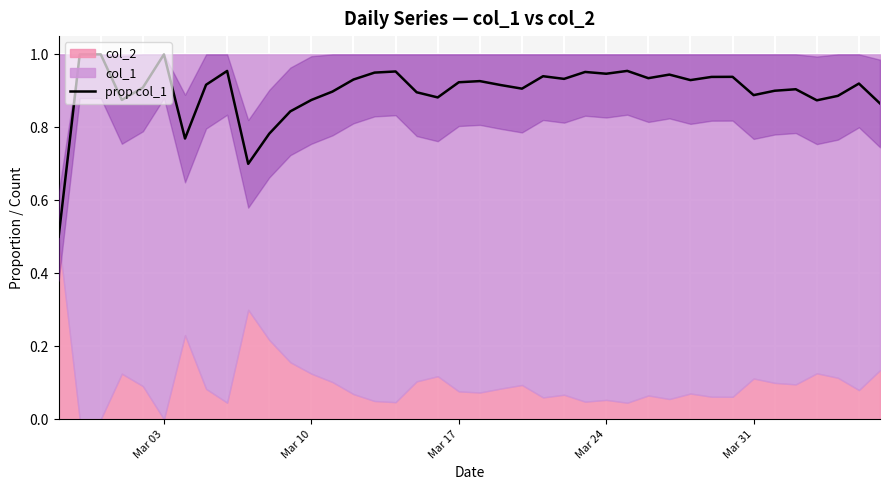

The prop col_1 series shows 1.3 at Mar 03. True or false?

False